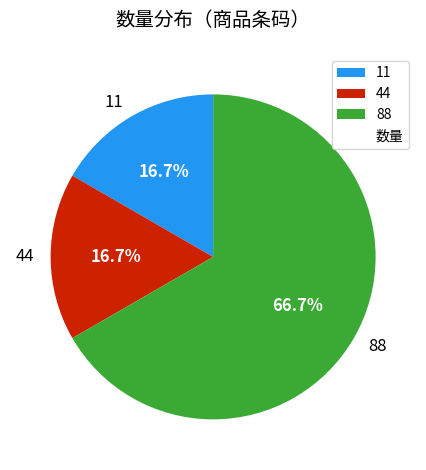

Count the number of slices in the pie.

3